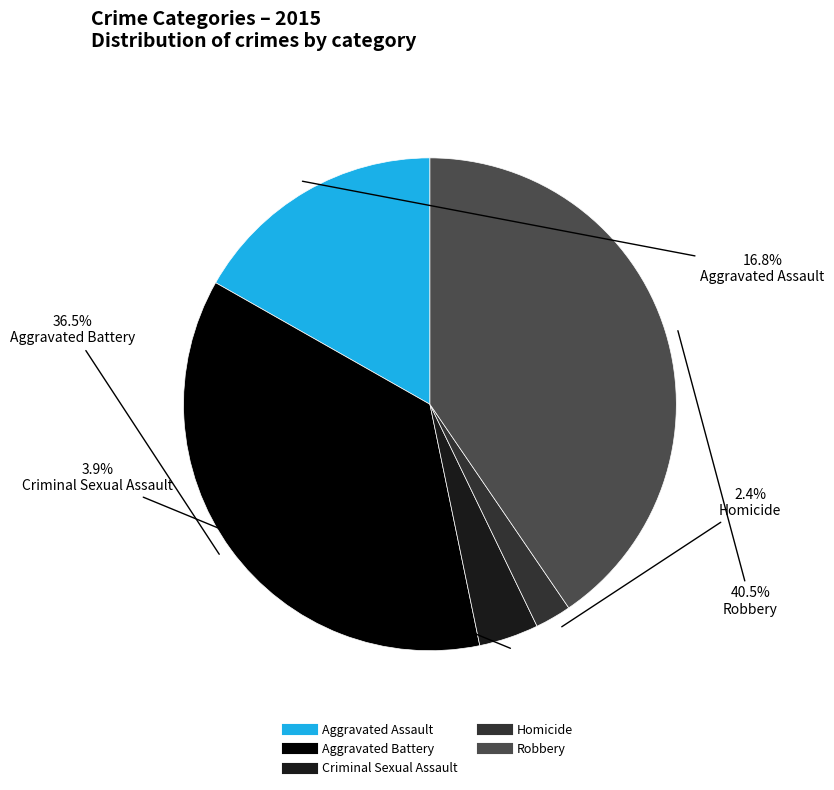

To the nearest percent, what is the average slice percentage?

20%